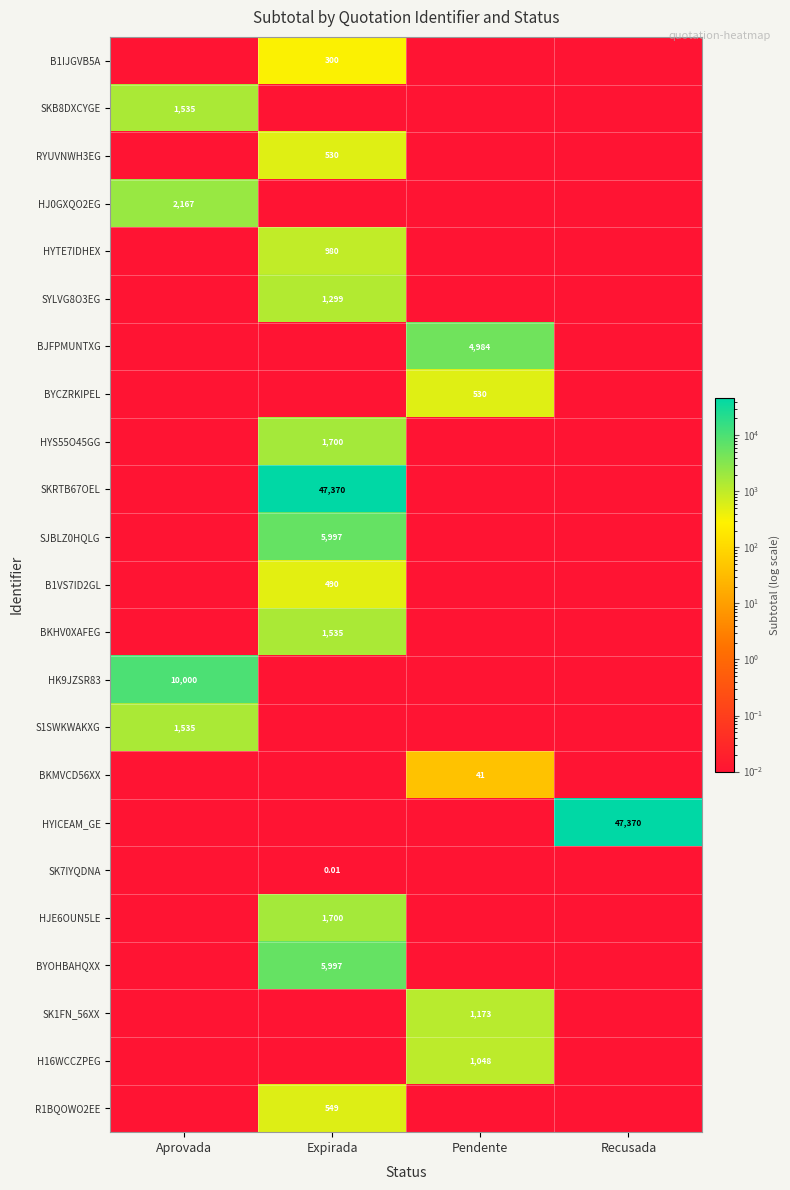

What is the difference between the maximum and minimum values in the HYTE7IDHEX series?

979.7